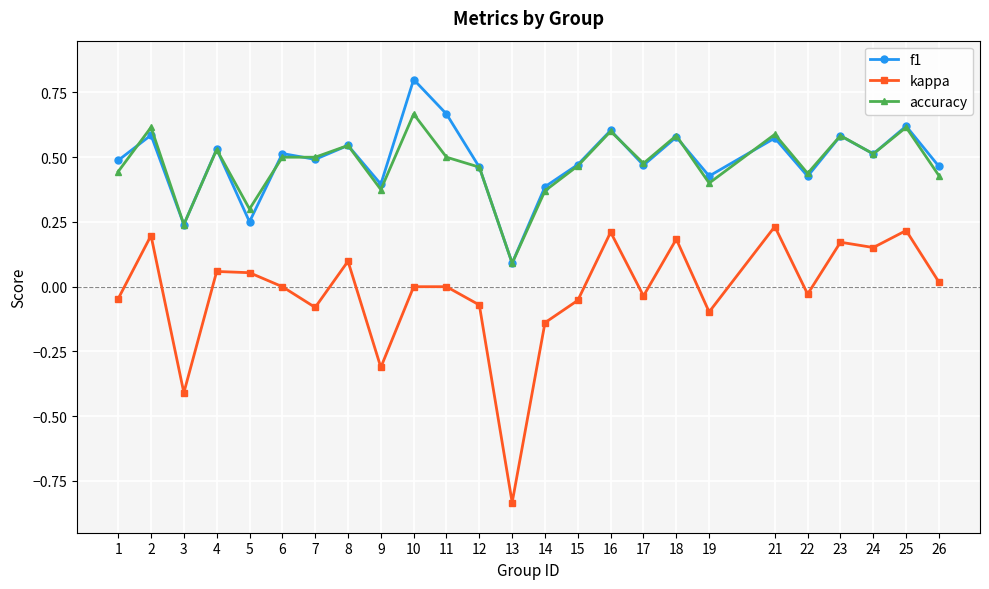

True or false: accuracy and kappa cross at least once.

False